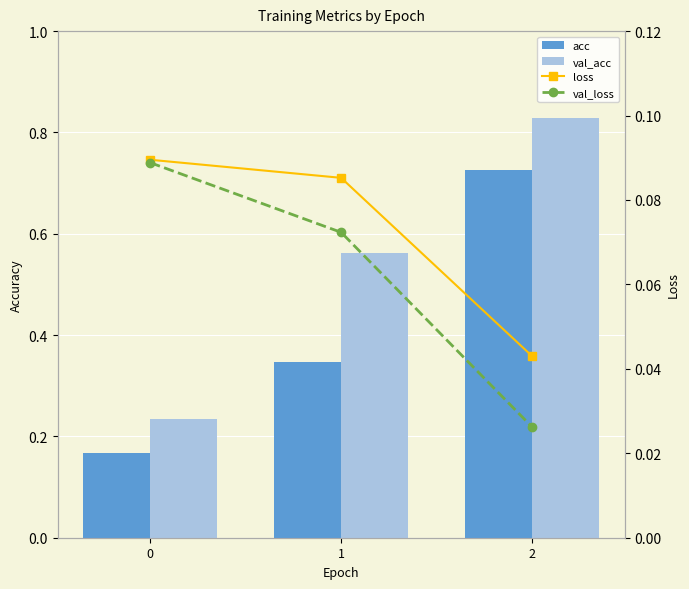

What are all the series names shown in the legend?

acc, val_acc, loss, val_loss